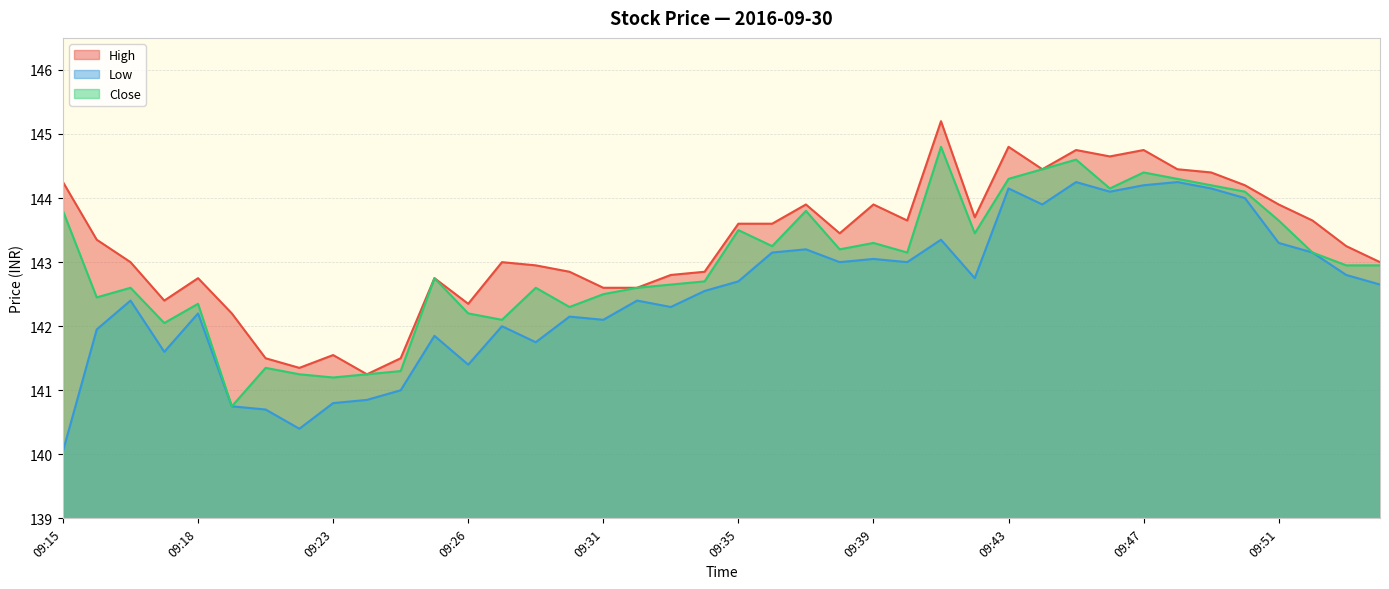

At which label does Low reach its minimum?

09:15